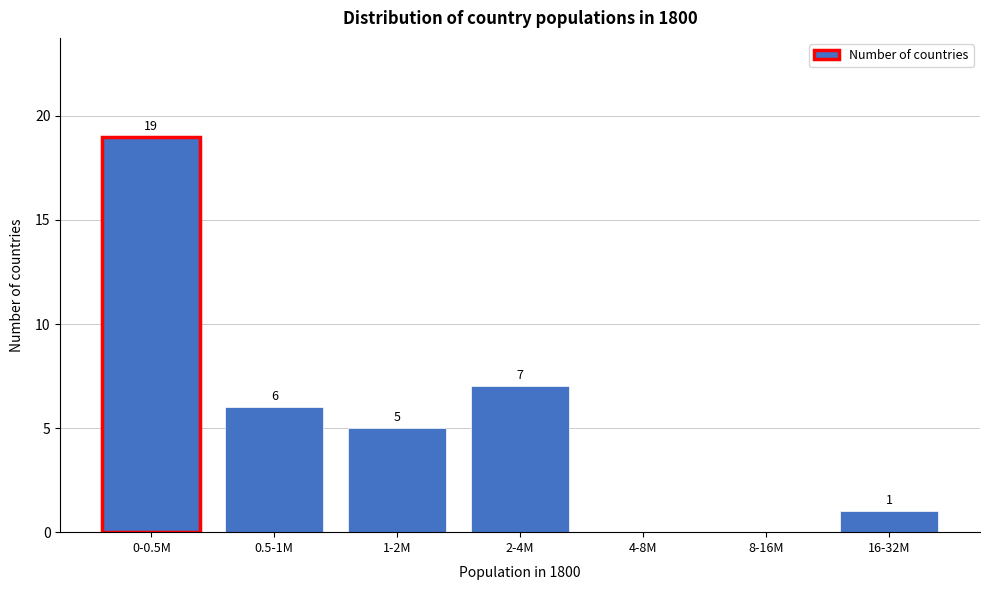

Reading left to right, transcribe all the data shown in this chart.

0-0.5M=19	0.5-1M=6	1-2M=5	2-4M=7	4-8M=0	8-16M=0	16-32M=1